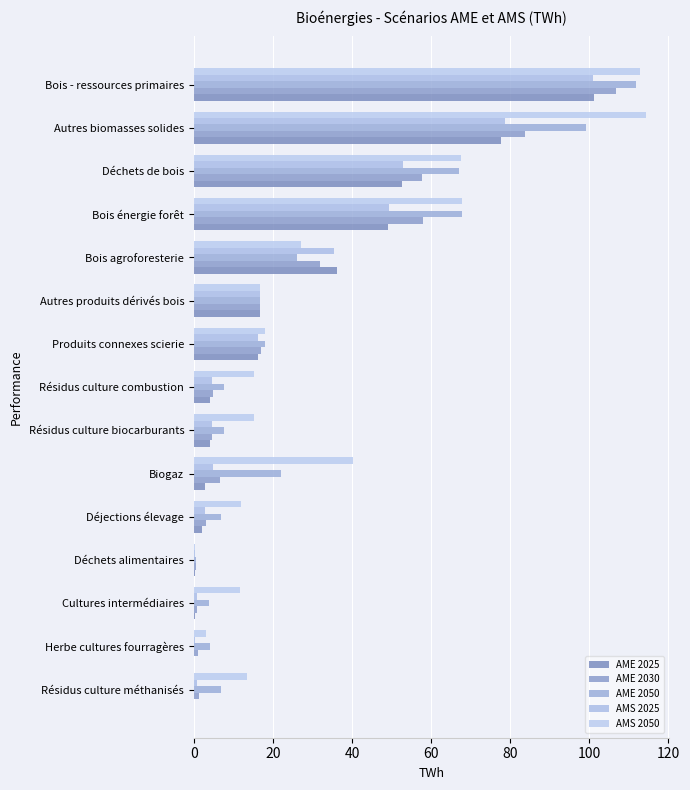

How many categories are shown in the chart?

15